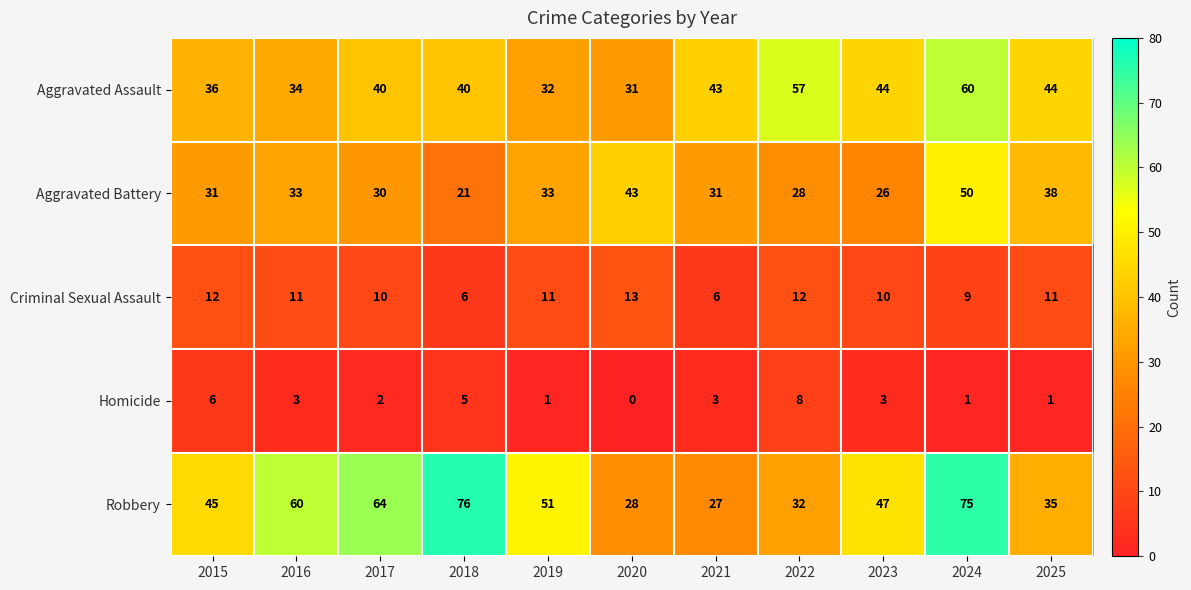

What is the approximate value of Aggravated Assault at 2024?

60